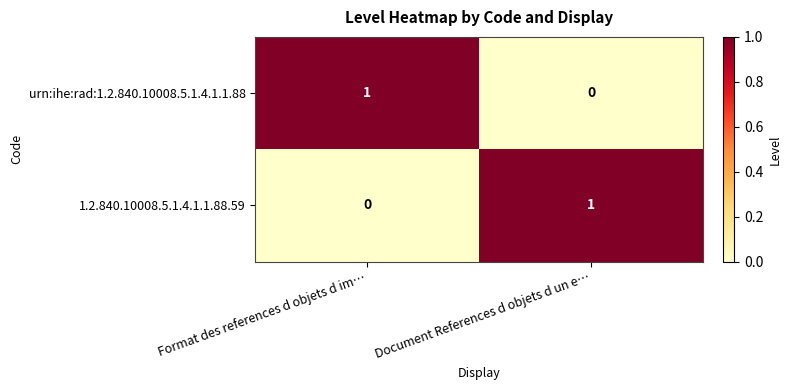

Is it true that urn:ihe:rad:1.2.840.10008.5.1.4.1.1.88 equals 0 at Document References d objets d un e…?

True